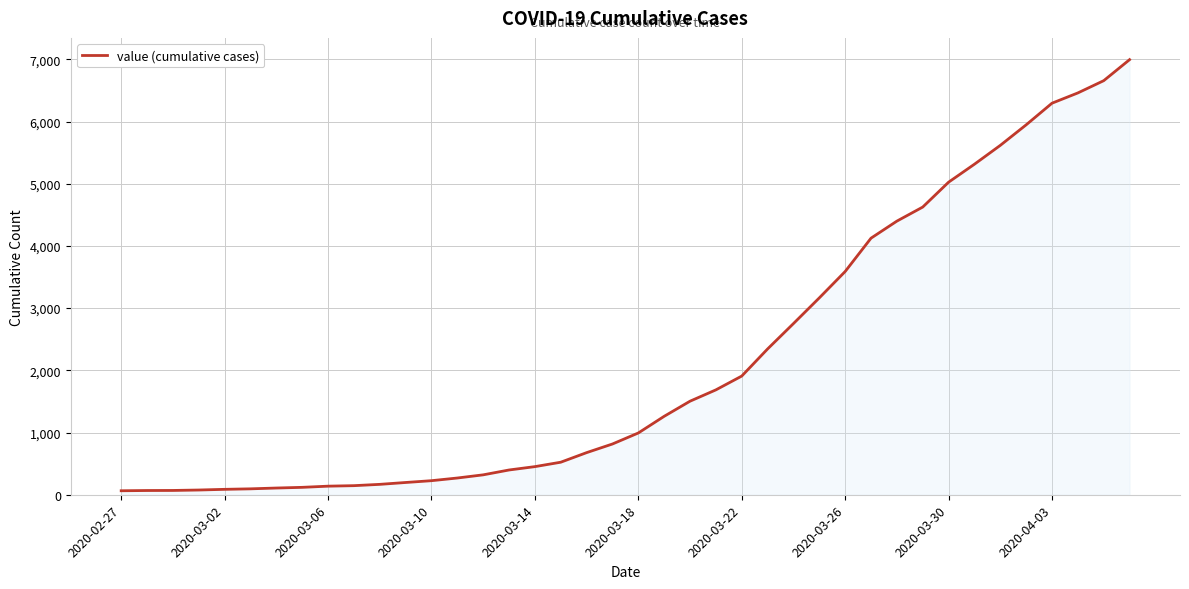

What is the difference between the maximum and second lowest values?

6927